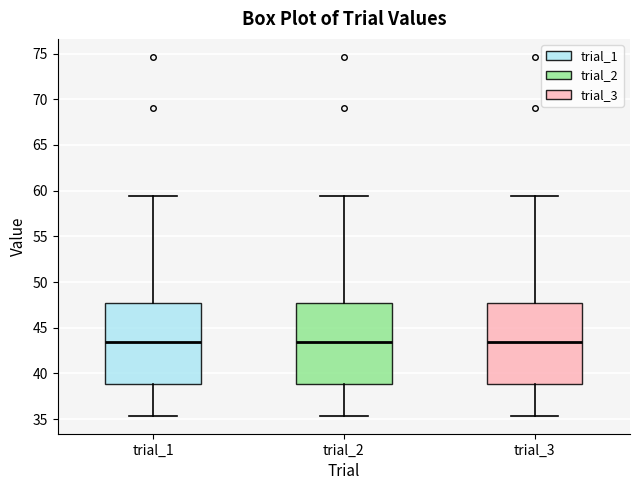

Reading left to right, read every box against the y-axis: the position of its median line, the range the box covers, and the ends of its whiskers. The values are not printed on the chart, so give them approximately, as read against the axis.

trial_1: median 43.5, box 39.0 to 47.5, whiskers 35.5 to 59.5
trial_2: median 43.5, box 39.0 to 47.5, whiskers 35.5 to 59.5
trial_3: median 43.5, box 39.0 to 47.5, whiskers 35.5 to 59.5